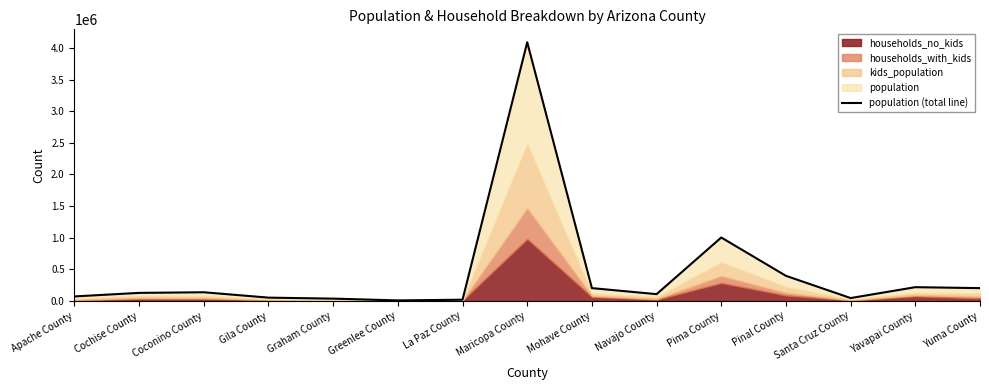

Reading left to right, transcribe all the data shown in this chart.

Apache County=72346	Cochise County=128177	Coconino County=138064	Gila County=53179	Graham County=37529	Greenlee County=9224	La Paz County=20304	Maricopa County=4088549	Mohave County=203629	Navajo County=108209	Pima County=1003338	Pinal County=397604	Santa Cruz County=46547	Yavapai County=218586	Yuma County=203292